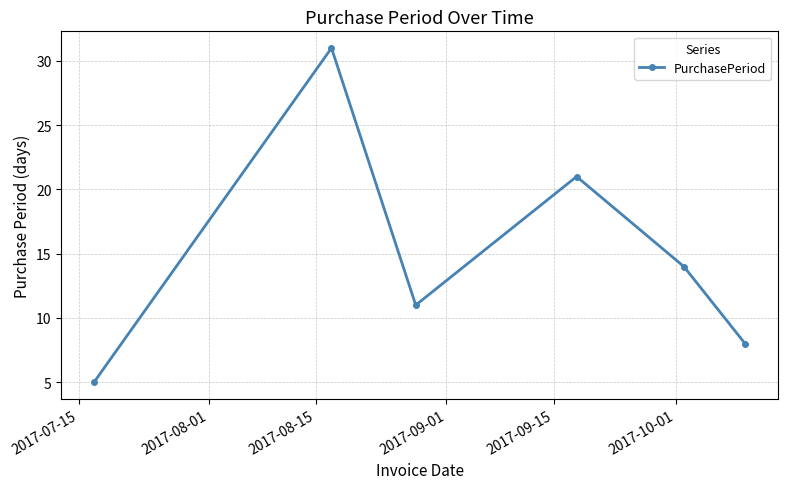

How many points are lower than both their immediate neighbors (excluding endpoints)?

1